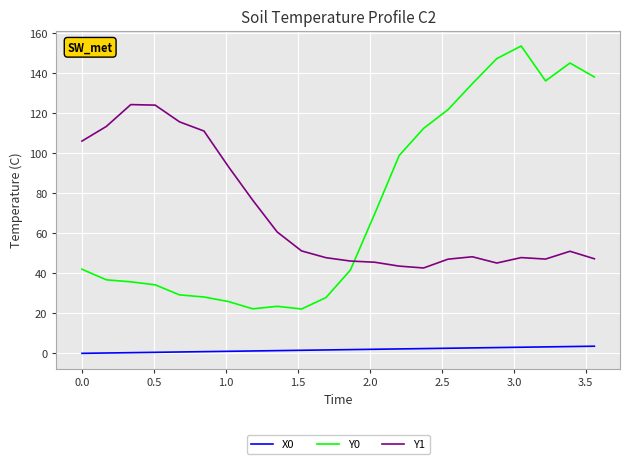

List the series in order of their peak value, highest first.

Y0, Y1, X0